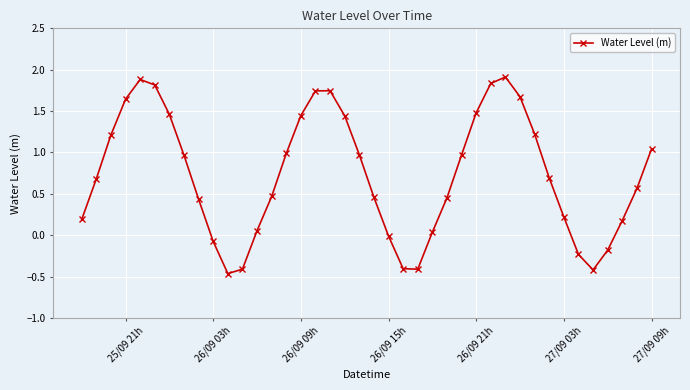

What is the maximum value shown in the chart?

1.9